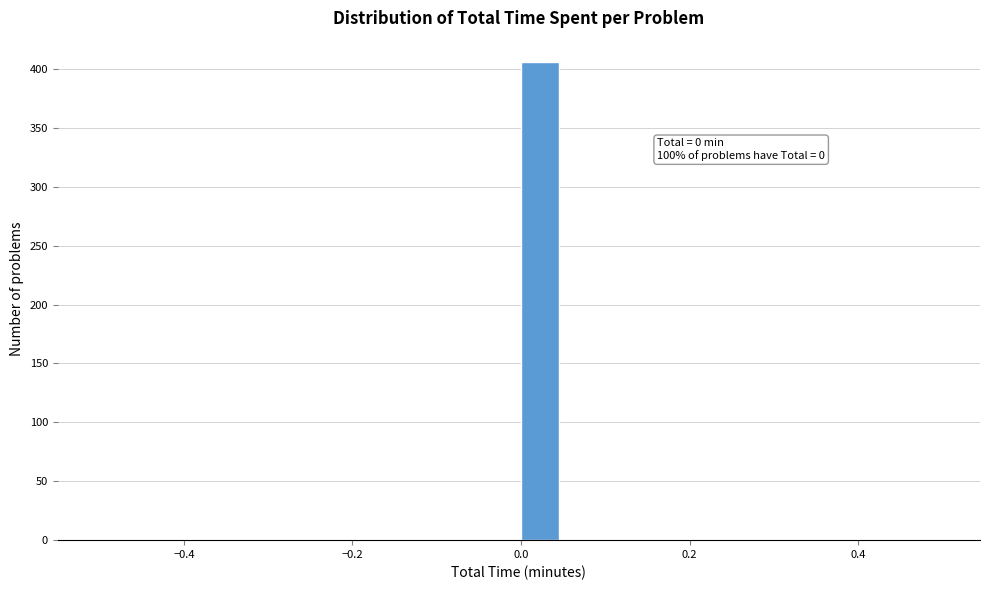

Around what value on the x-axis is the tallest bar? Give the approximate position of its centre, as read against the axis.

0.02